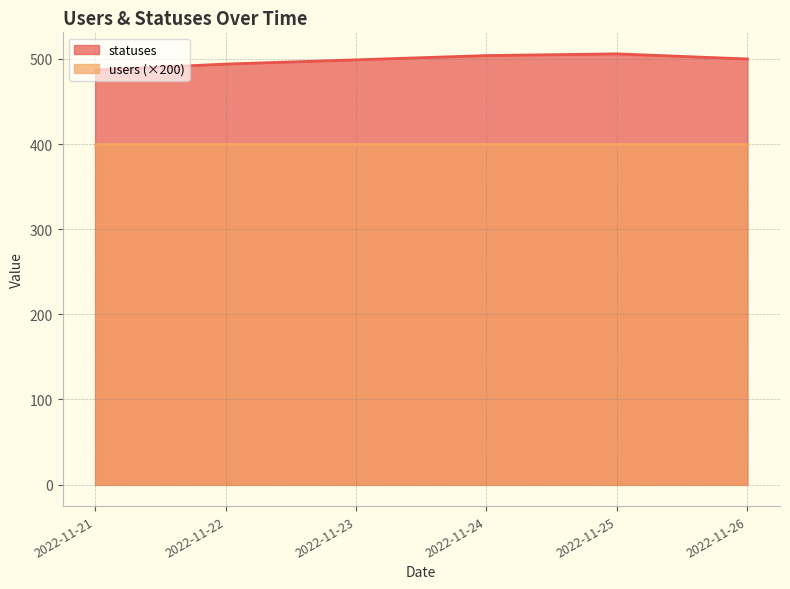

Which label corresponds to the smallest value in the chart?

2022-11-21